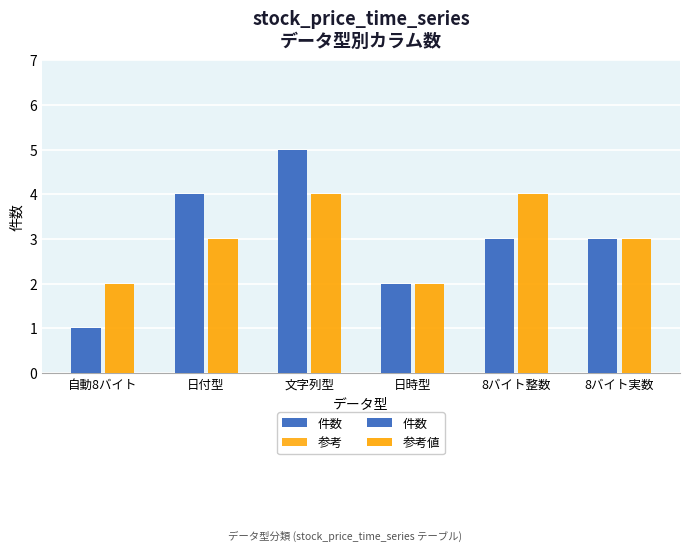

List the labels in order of 参考 value, largest first.

文字列型, 8バイト整数, 日付型, 8バイト実数, 自動8バイト, 日時型